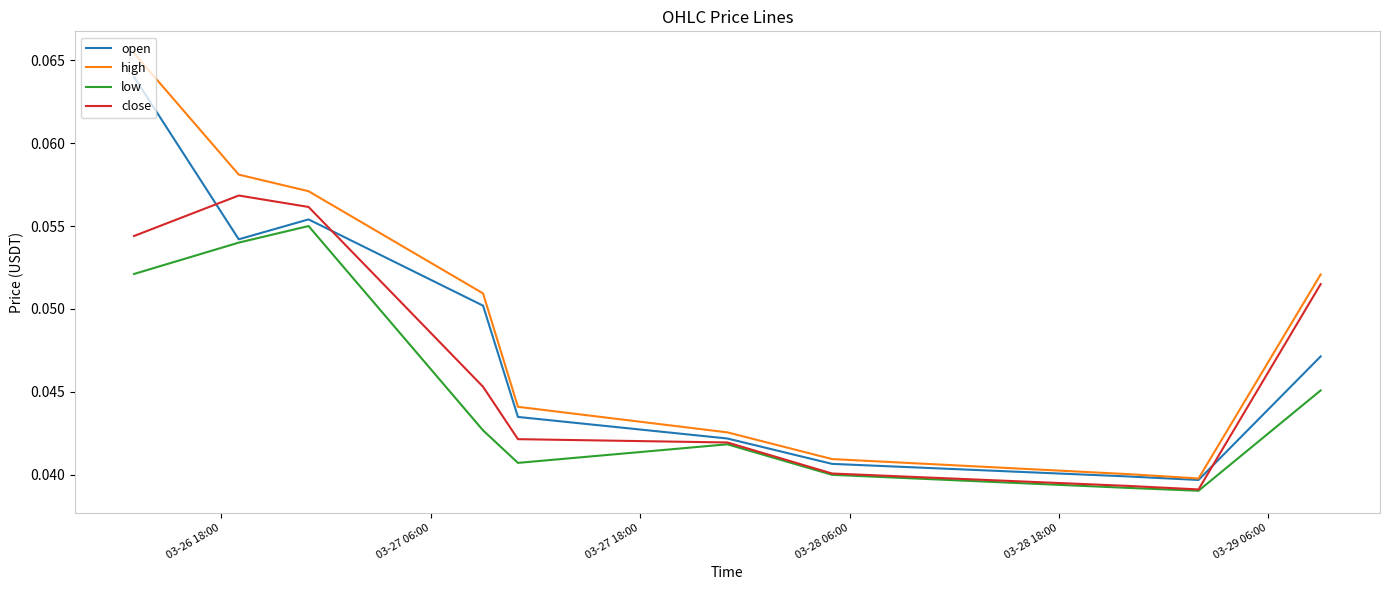

Which series has the largest total across all categories?

high